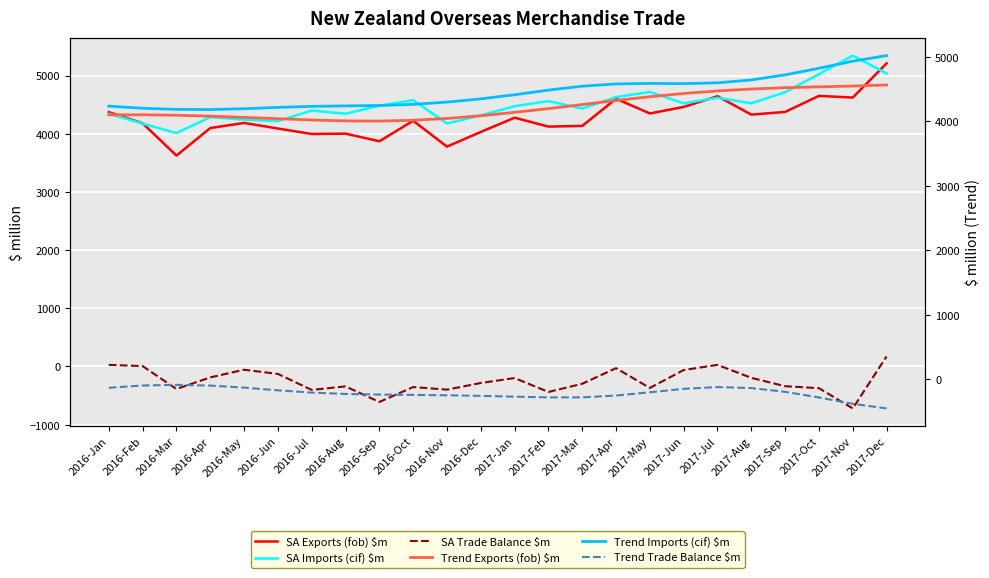

At which category is the sum across all series the highest?

2017-Dec